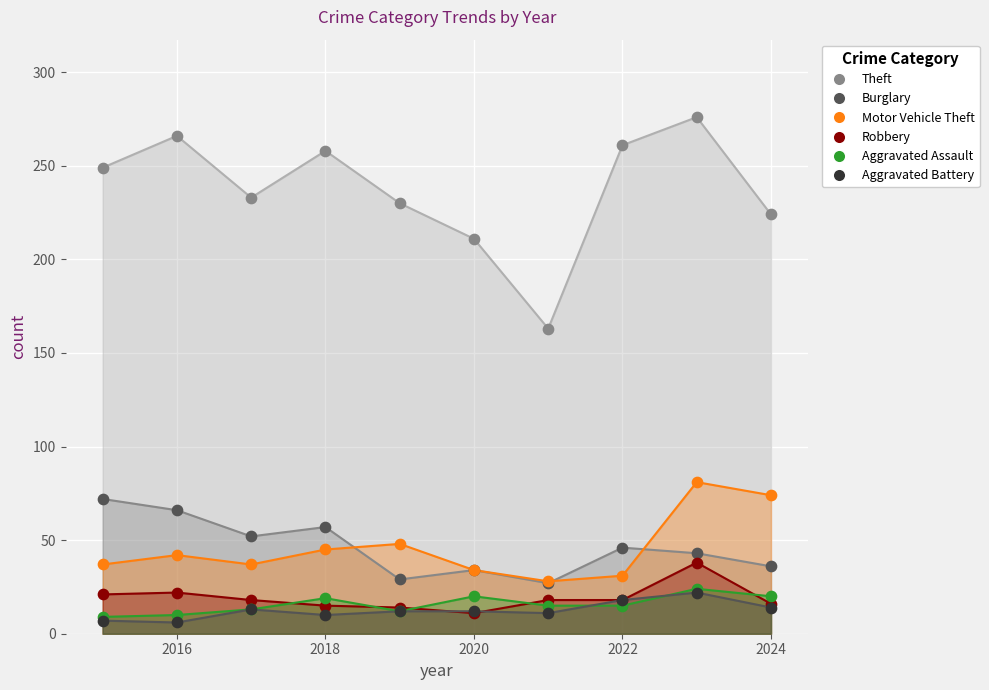

What are all the series names shown in the legend?

Theft, Burglary, Motor Vehicle Theft, Robbery, Aggravated Assault, Aggravated Battery